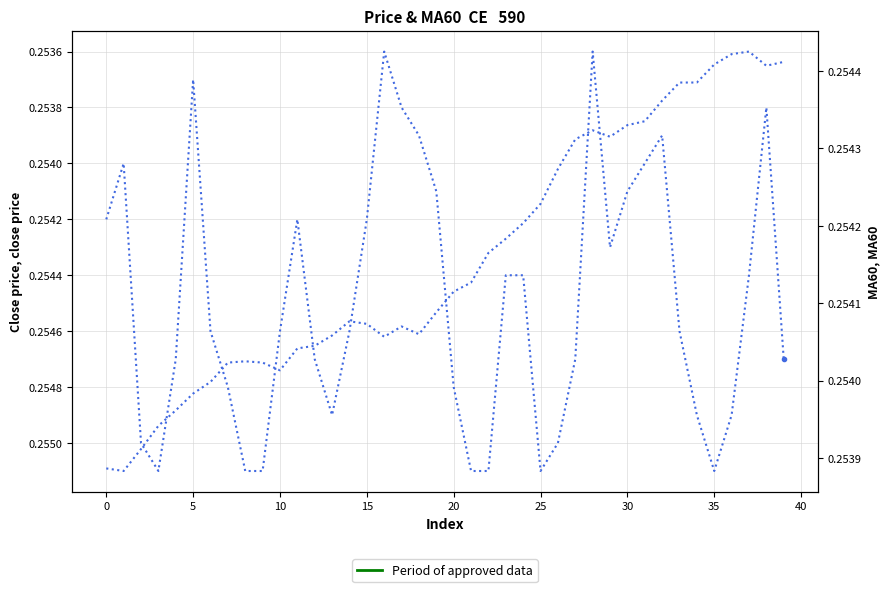

List the series in order of their overall mean, highest first.

close, MA60